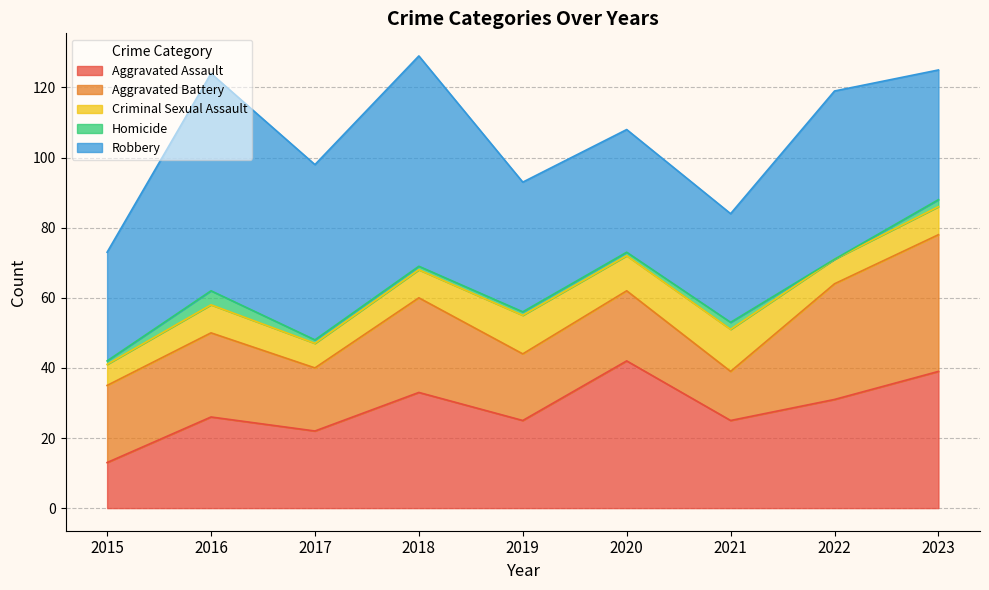

Is it true that Aggravated Battery equals 19 at 2019?

True